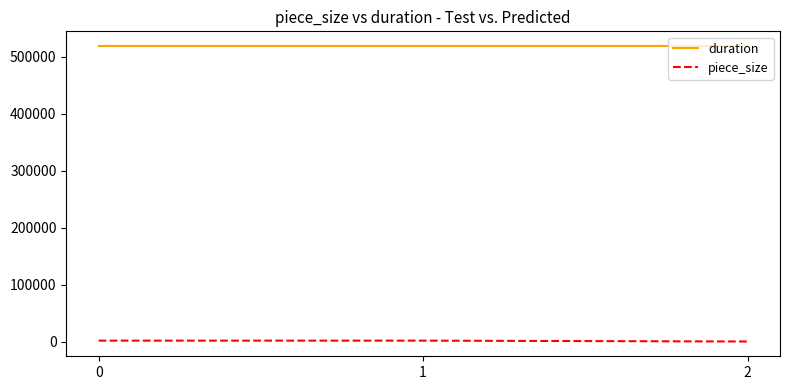

How many lines are shown in the chart?

2